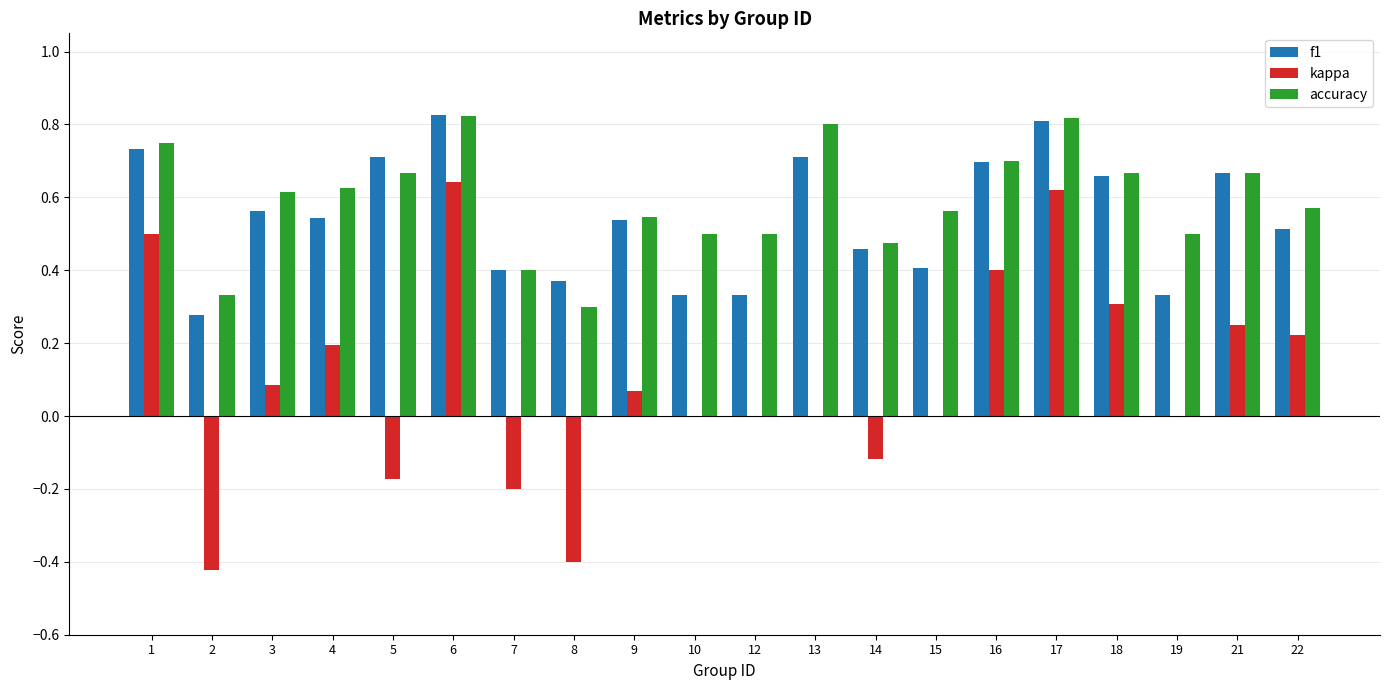

The value of accuracy at 16 is 0.4. True or false?

False